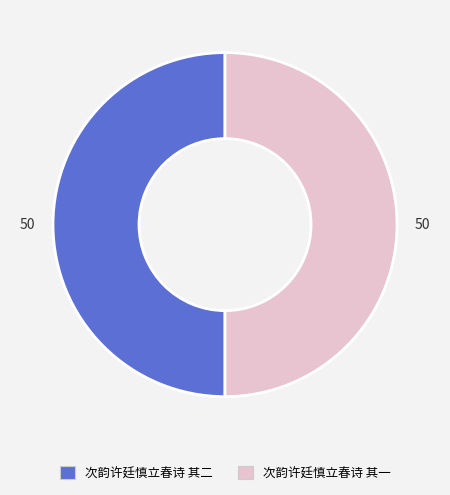

Combined, do 次韵许廷慎立春诗 其一 and 次韵许廷慎立春诗 其二 account for over 50%?

Yes